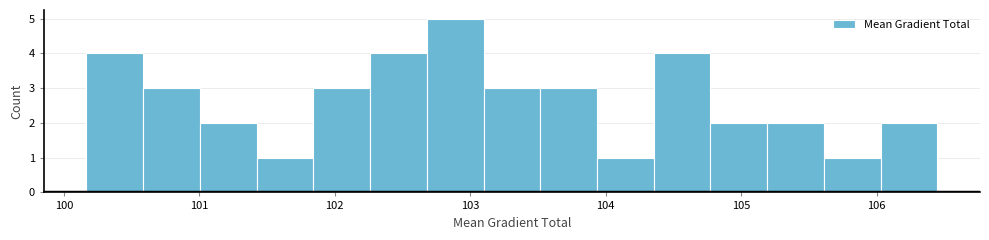

Which range on the x-axis has the tallest bar?

102.7 to 103.1